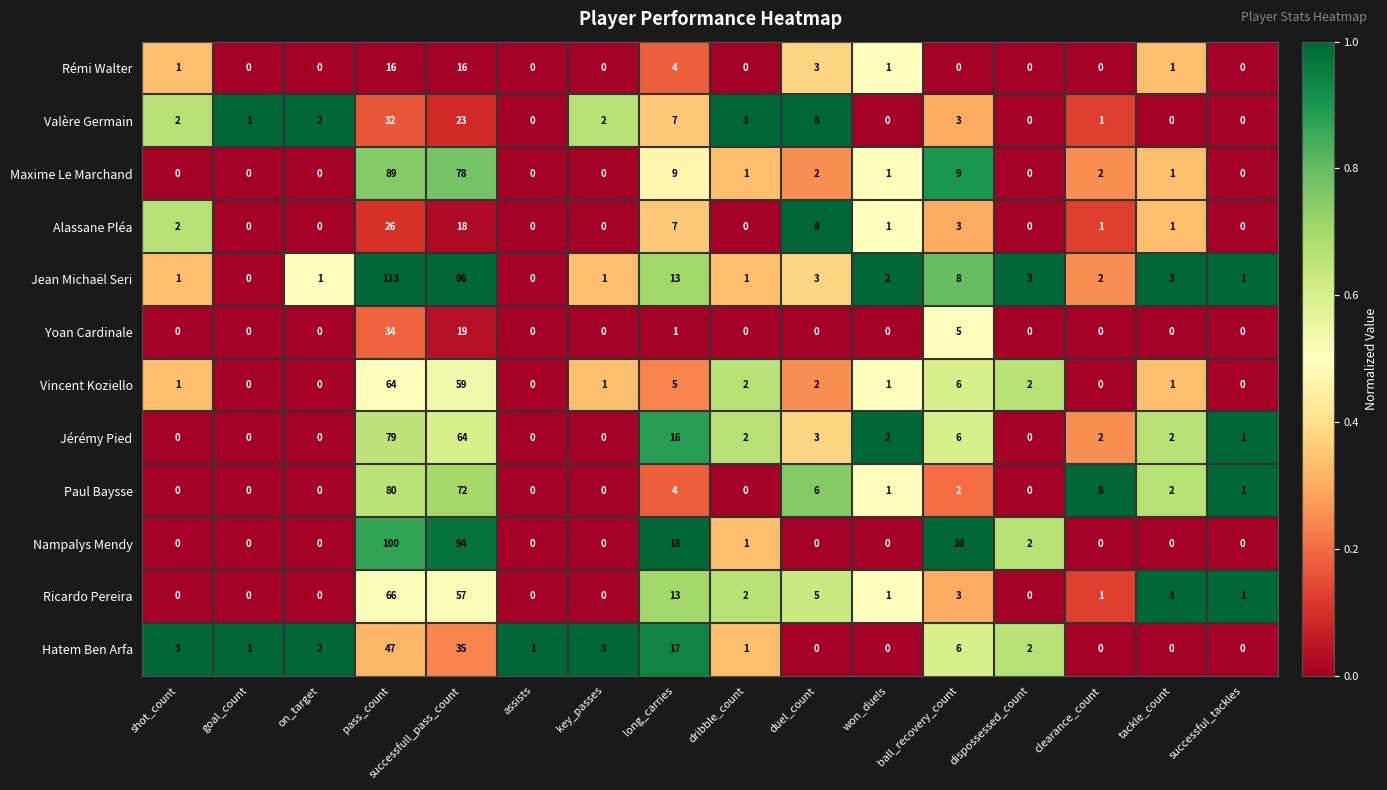

What is the total value across all series at goal_count?

2